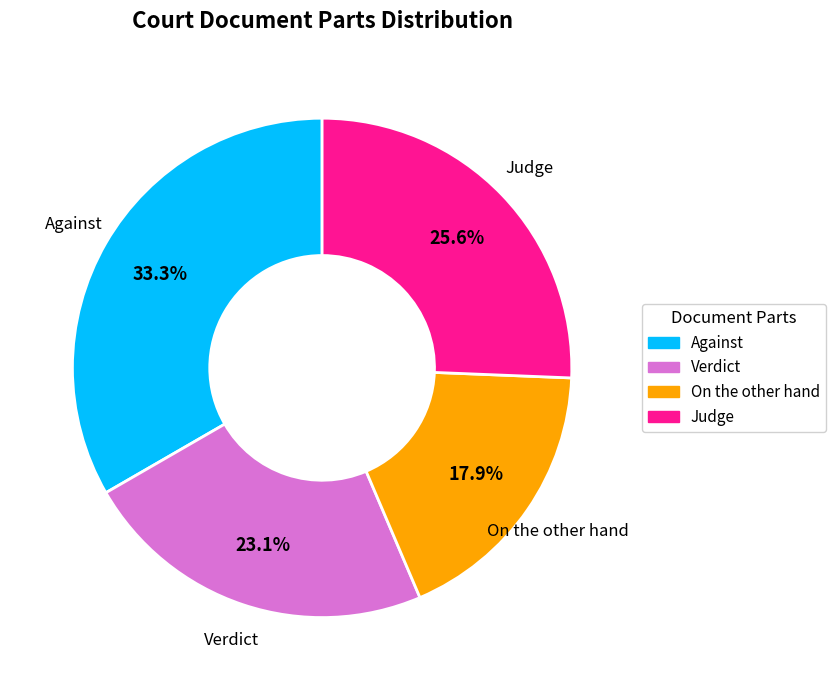

Is there a majority slice in this chart?

No